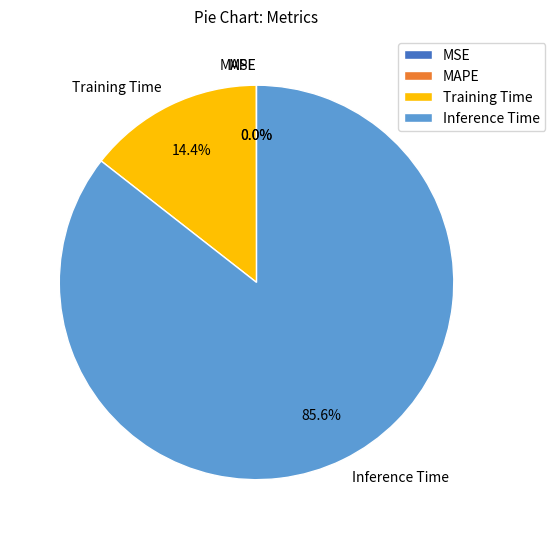

Which slice is the largest?

Inference Time